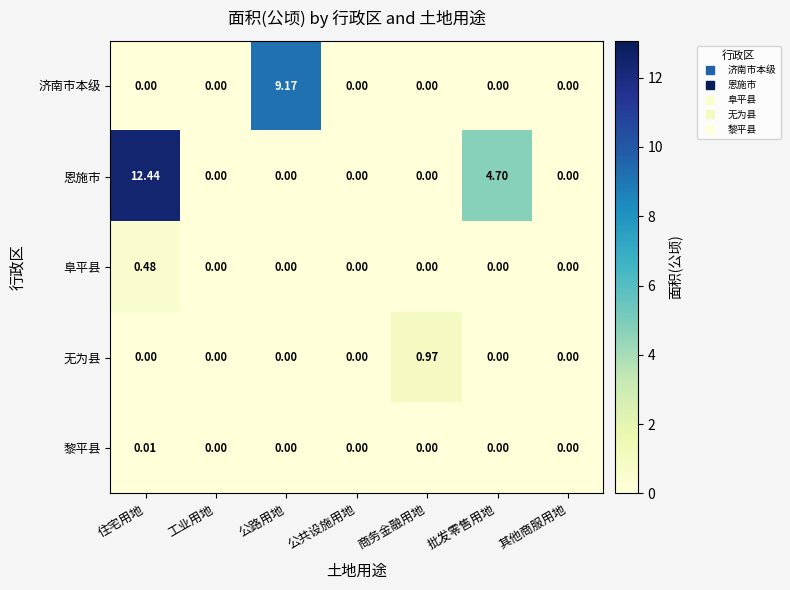

List the series in order of their peak value, lowest first.

黎平县, 阜平县, 无为县, 济南市本级, 恩施市